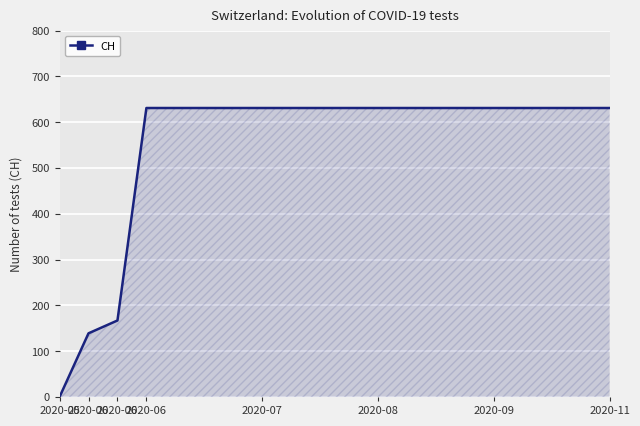

How many lines are shown in the chart?

1